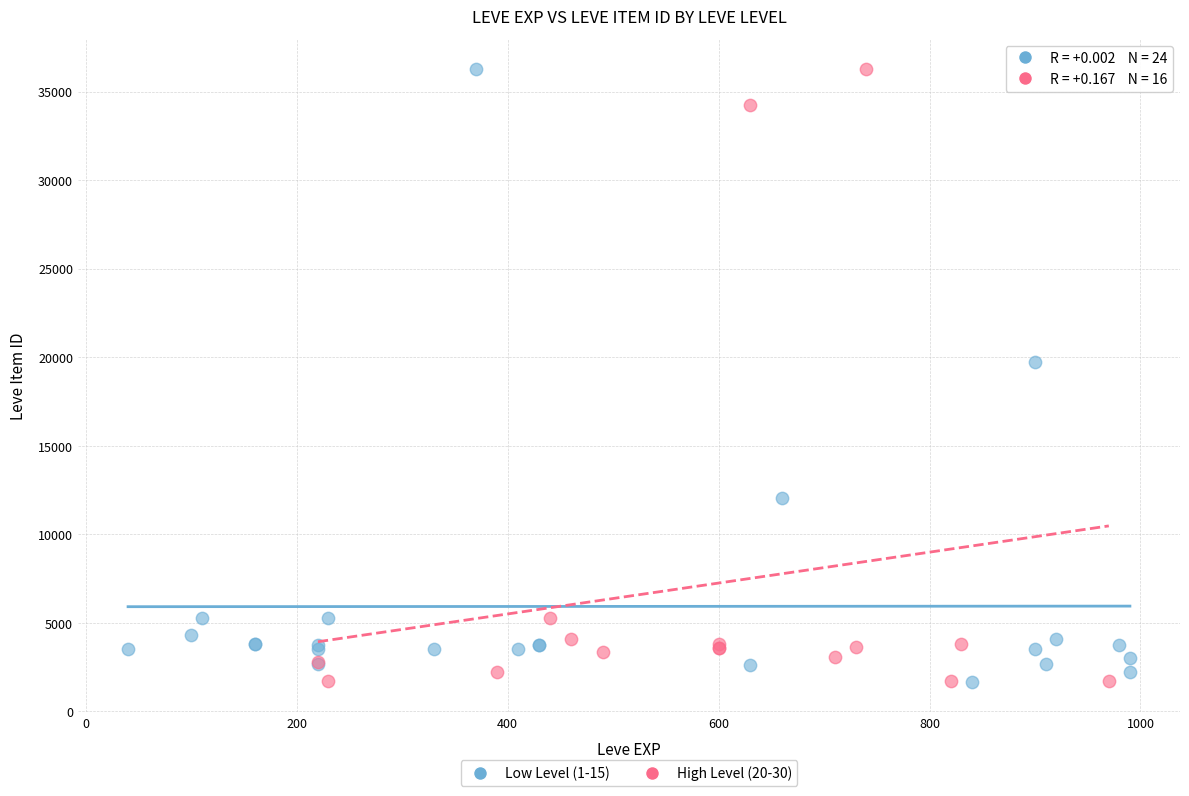

What are all the series names shown in the legend?

Low Level (1-15), High Level (20-30)